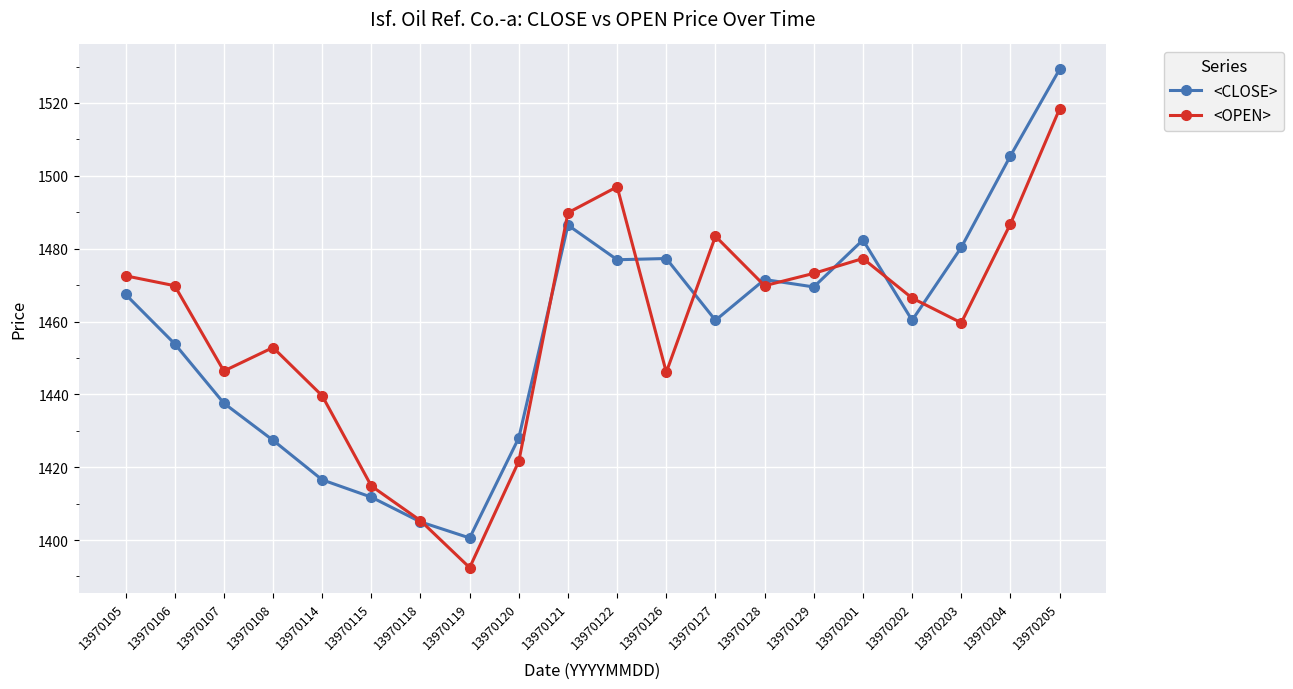

At how many categories does at least one series exceed 1418?

17